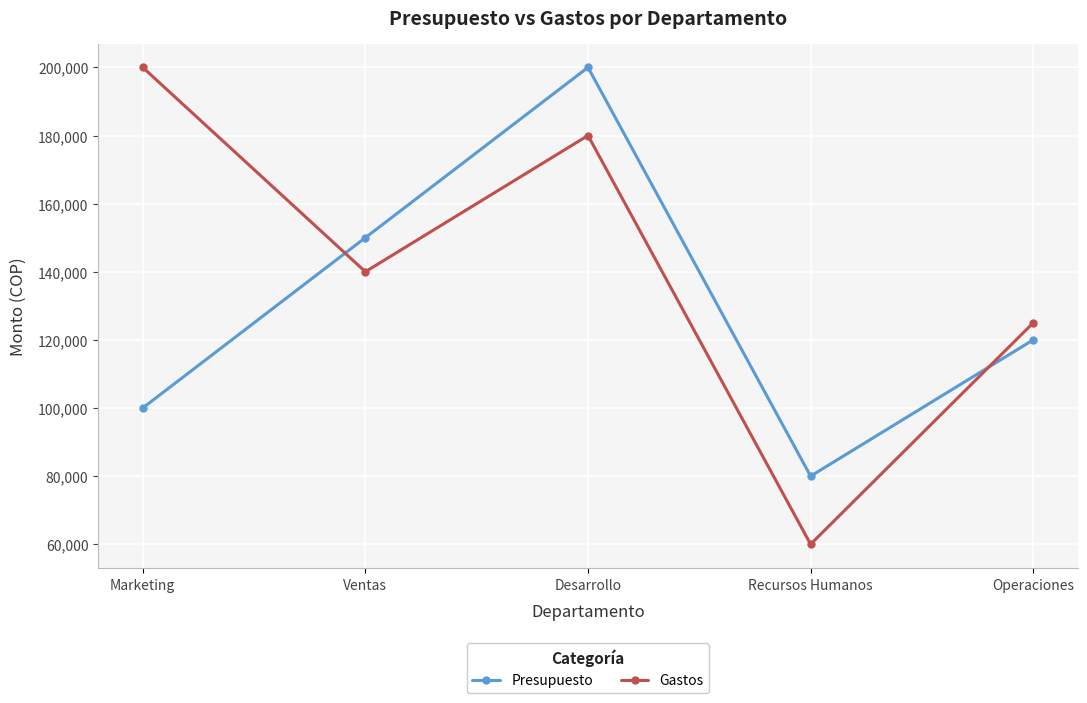

What is the sum of all Gastos values?

705000